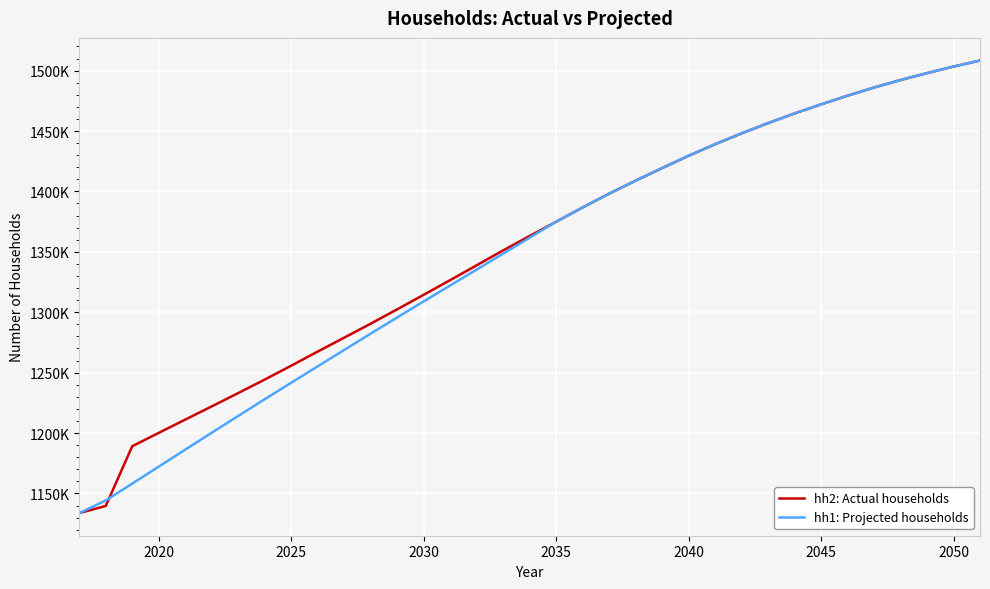

Does the chart have visible grid lines?

Yes